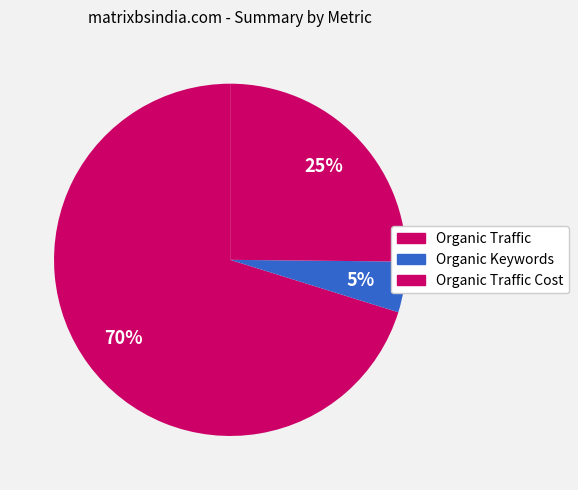

How many segments does this pie chart have?

3